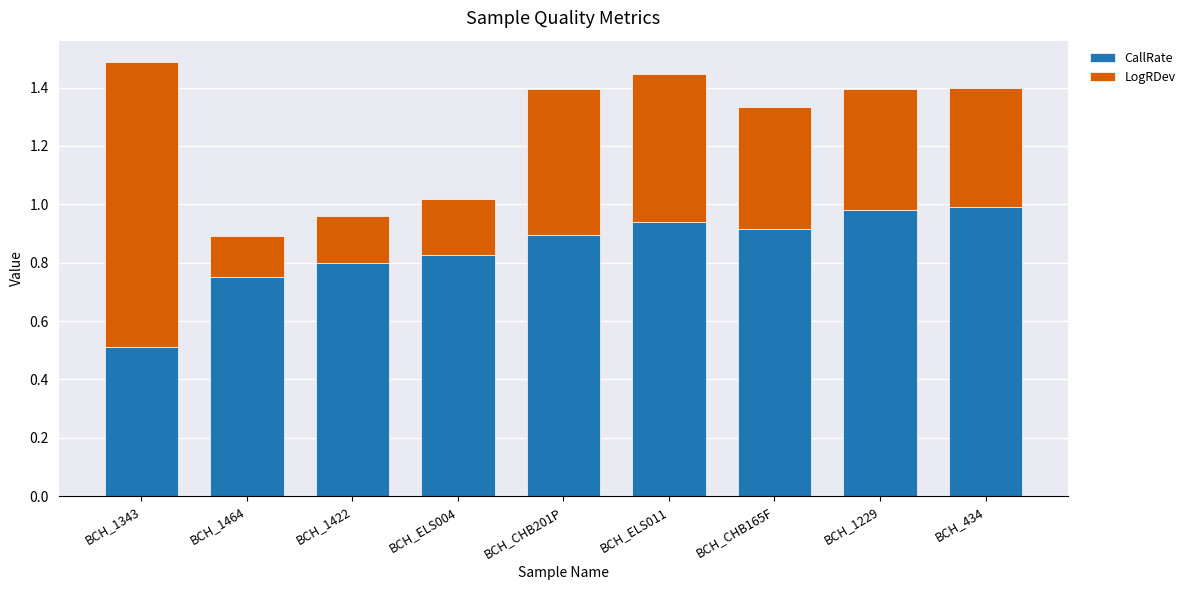

What is the minimum value for CallRate?

0.5